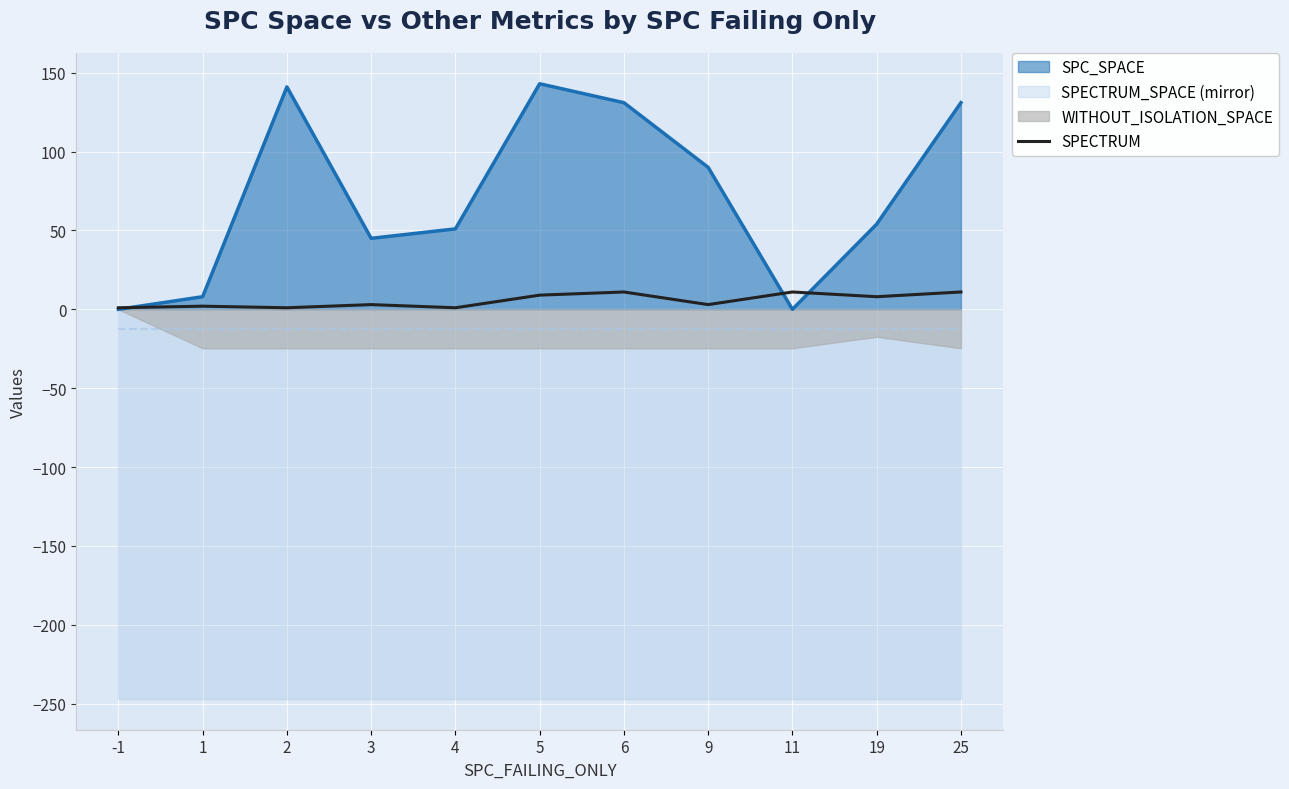

Where is the first local minimum?

2